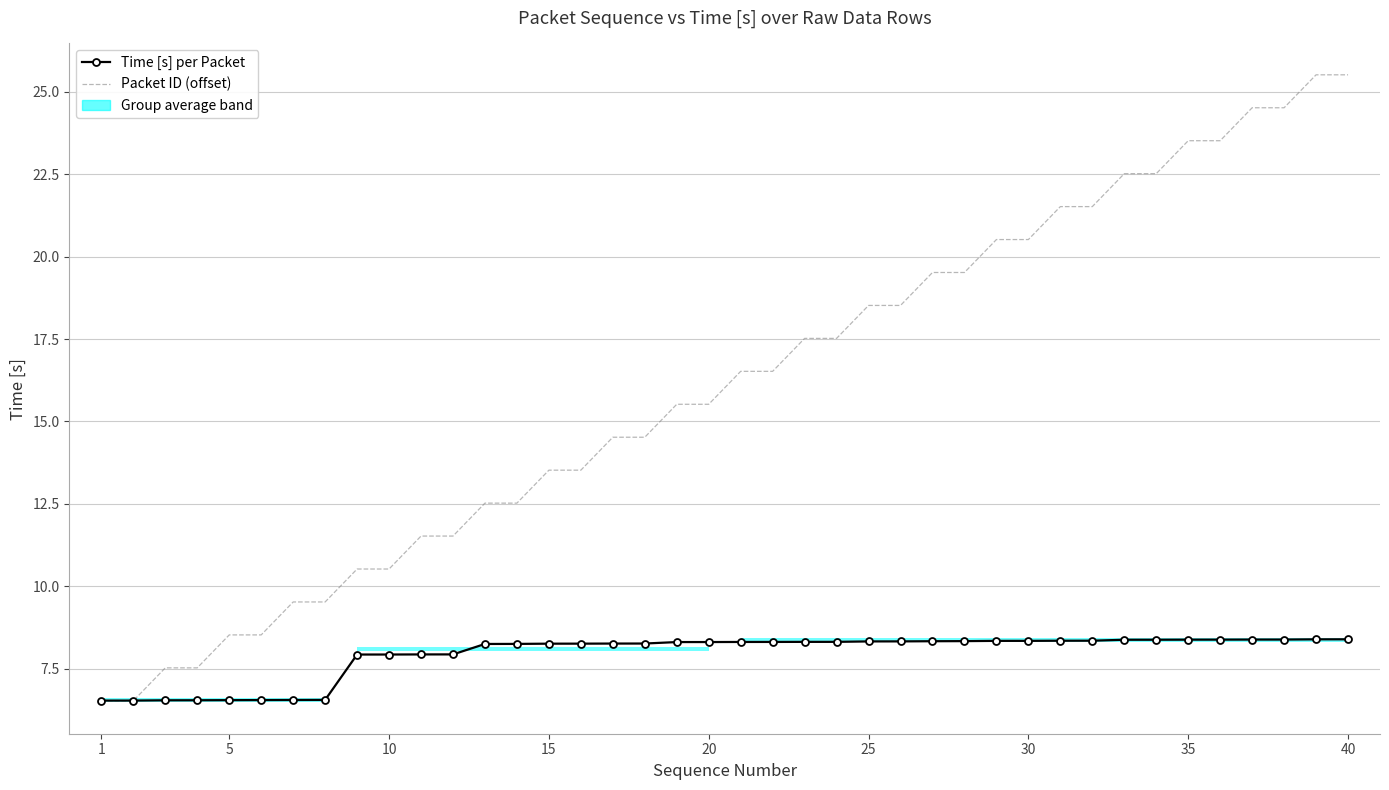

How many lines are shown in the chart?

2